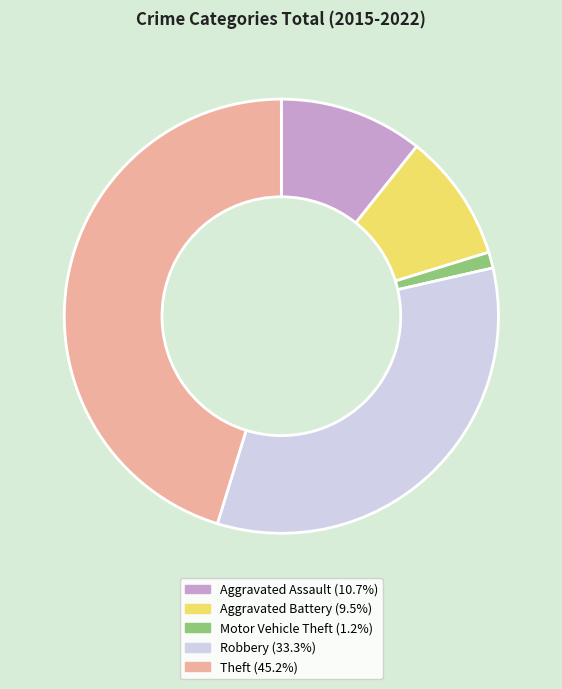

Rank the categories by value from highest to lowest.

Theft, Robbery, Aggravated Assault, Aggravated Battery, Motor Vehicle Theft